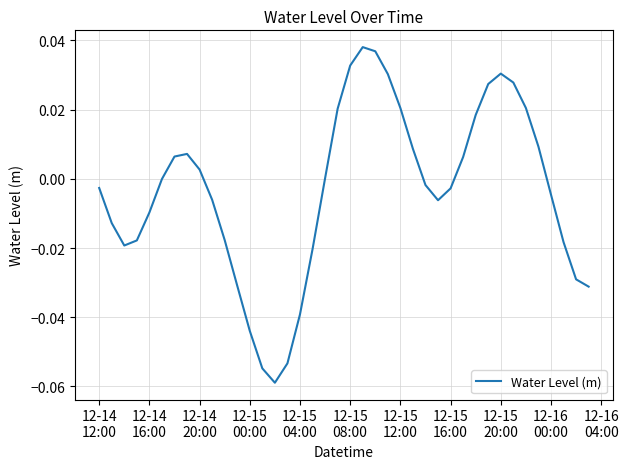

Is this an area chart (filled region under the line)?

No